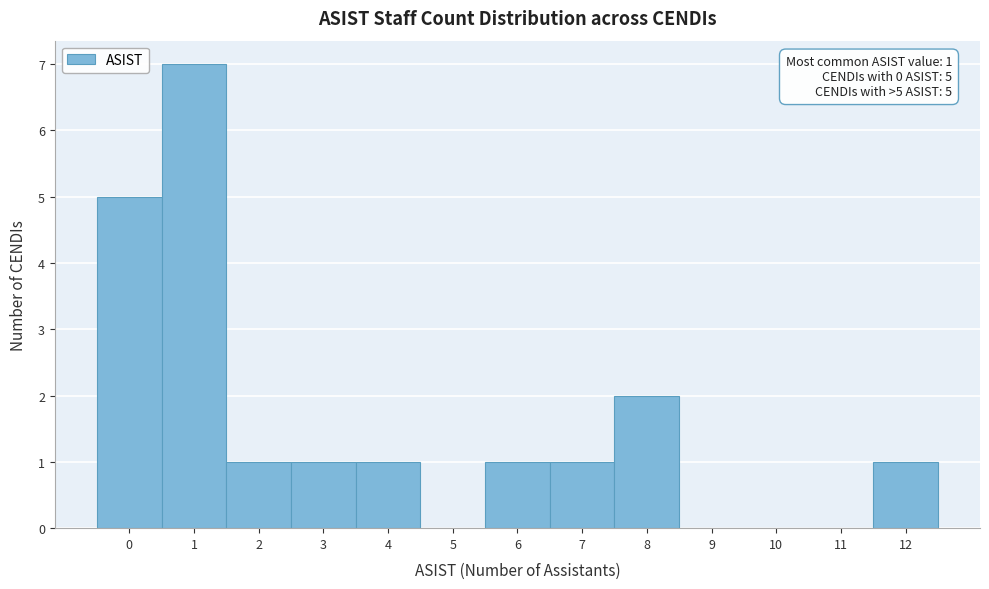

Over which range of the x-axis is the bar tallest?

0.5 to 1.5